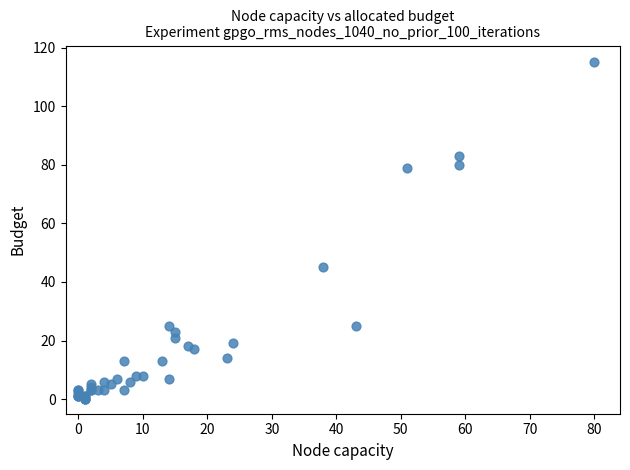

What Y value in the scatter plot is closest to 57?

45